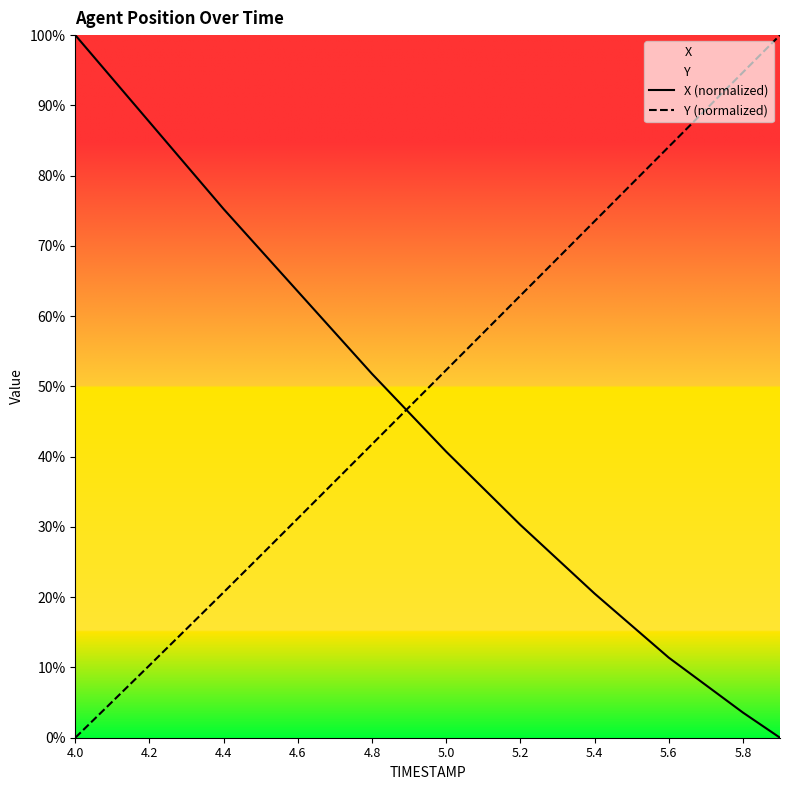

How many intersections are there between X (normalized) and Y (normalized)?

1